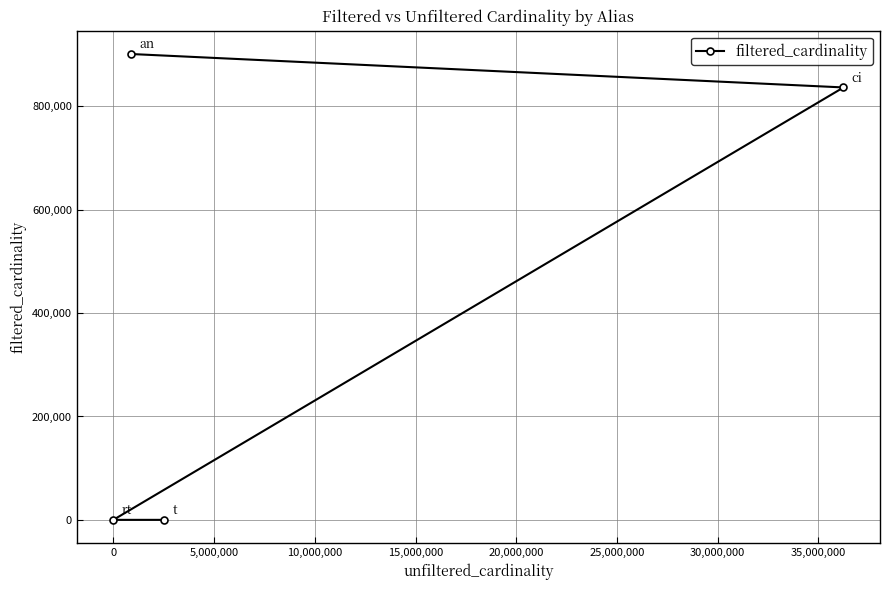

What is the value of the 1st point from the left?

1